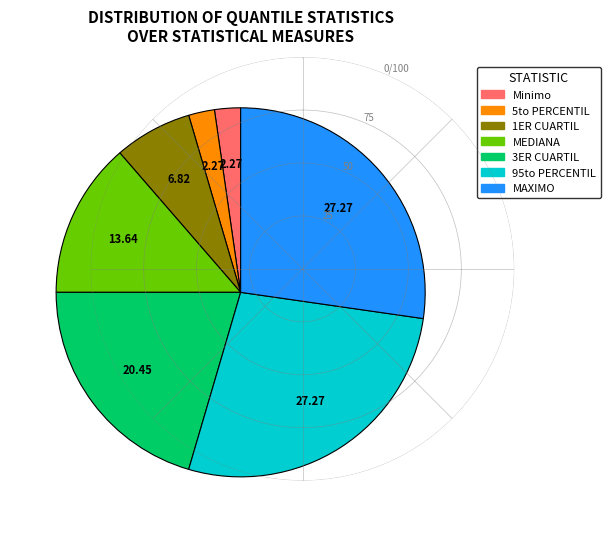

Does any single category account for the majority?

No